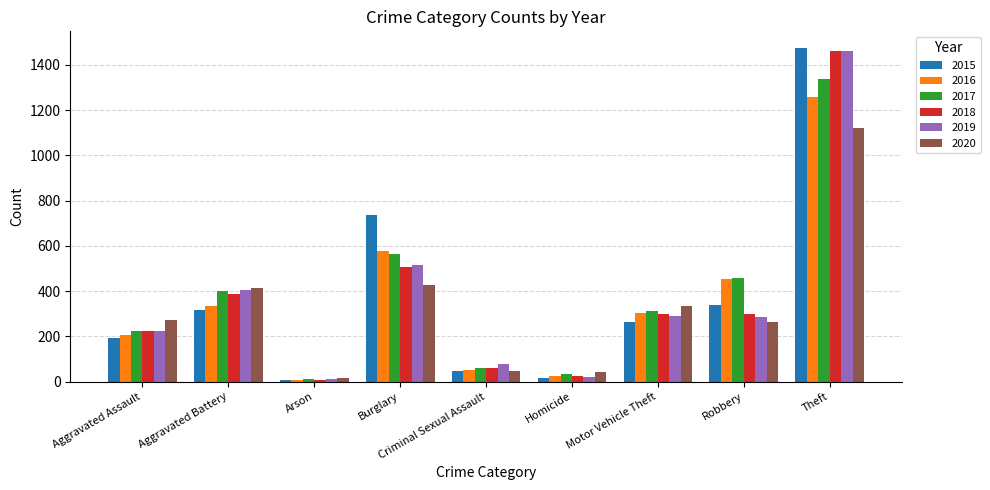

Which category has the highest value in the 2019 series?

Theft